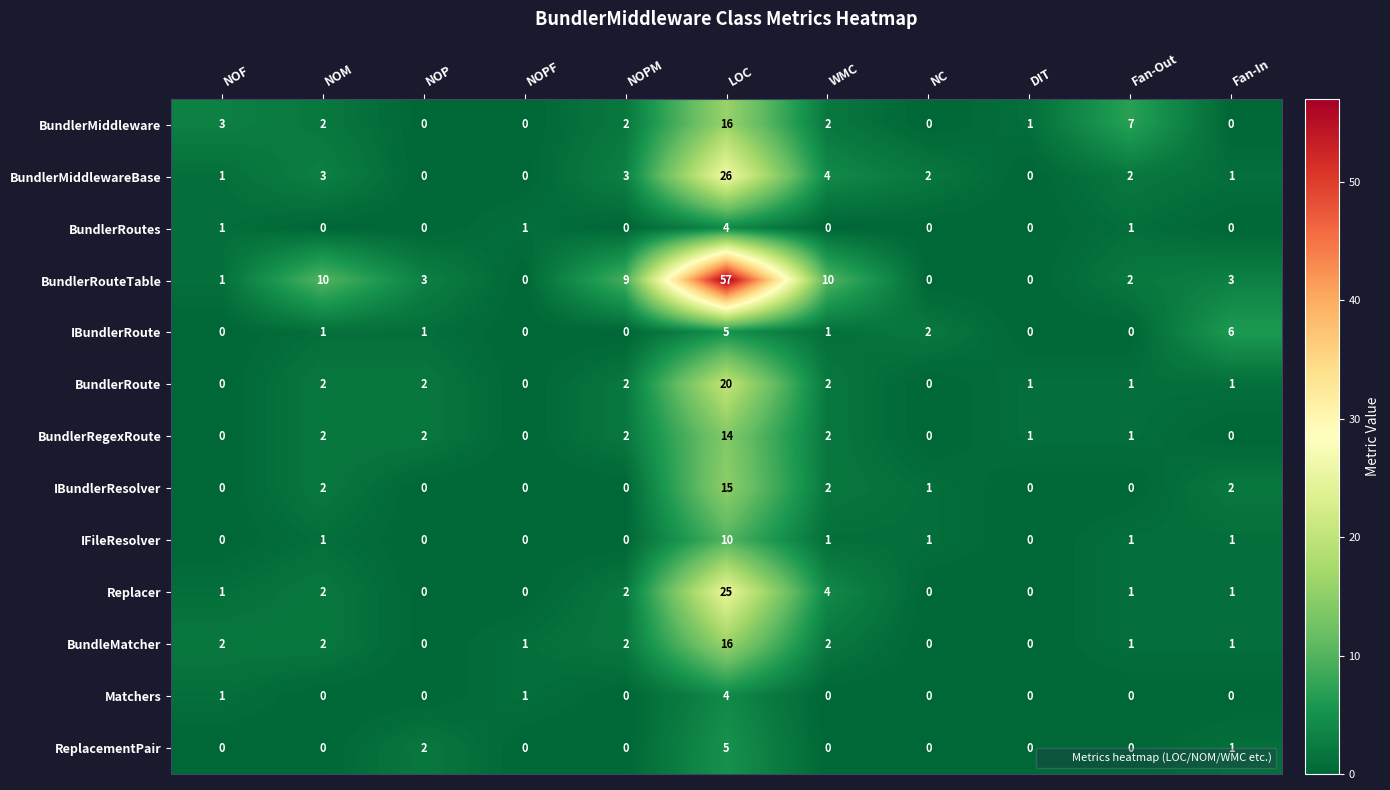

How many BundlerRoutes values are between 0 and 1?

10